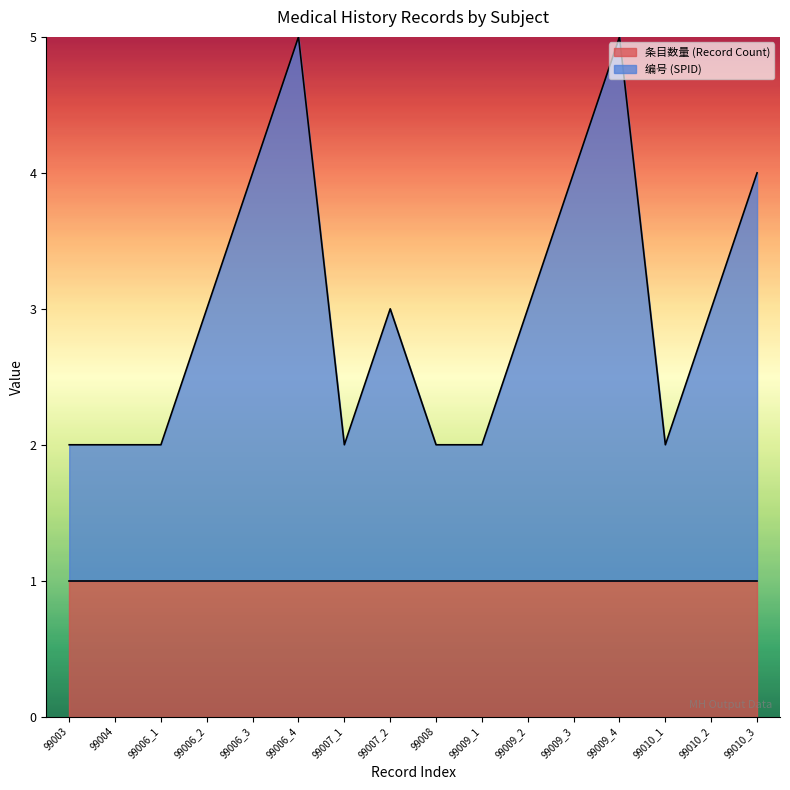

The value of 条目数量 (Record Count) at 99010_3 is 1. True or false?

True